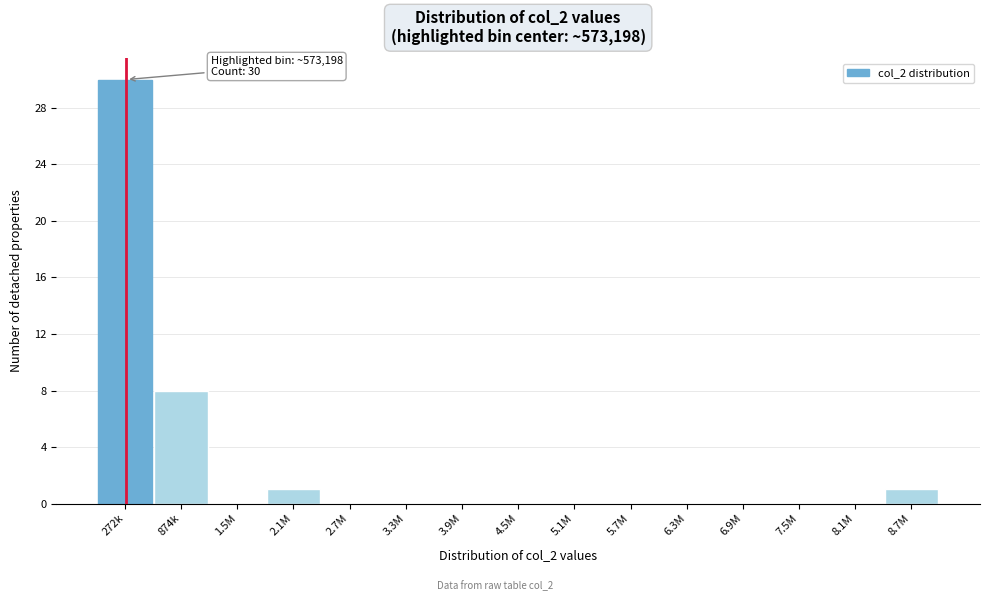

Reading right to left, what are all the values shown in this chart?

8.7M=1	8.1M=0	7.5M=0	6.9M=0	6.3M=0	5.7M=0	5.1M=0	4.5M=0	3.9M=0	3.3M=0	2.7M=0	2.1M=1	1.5M=0	874k=8	272k=30